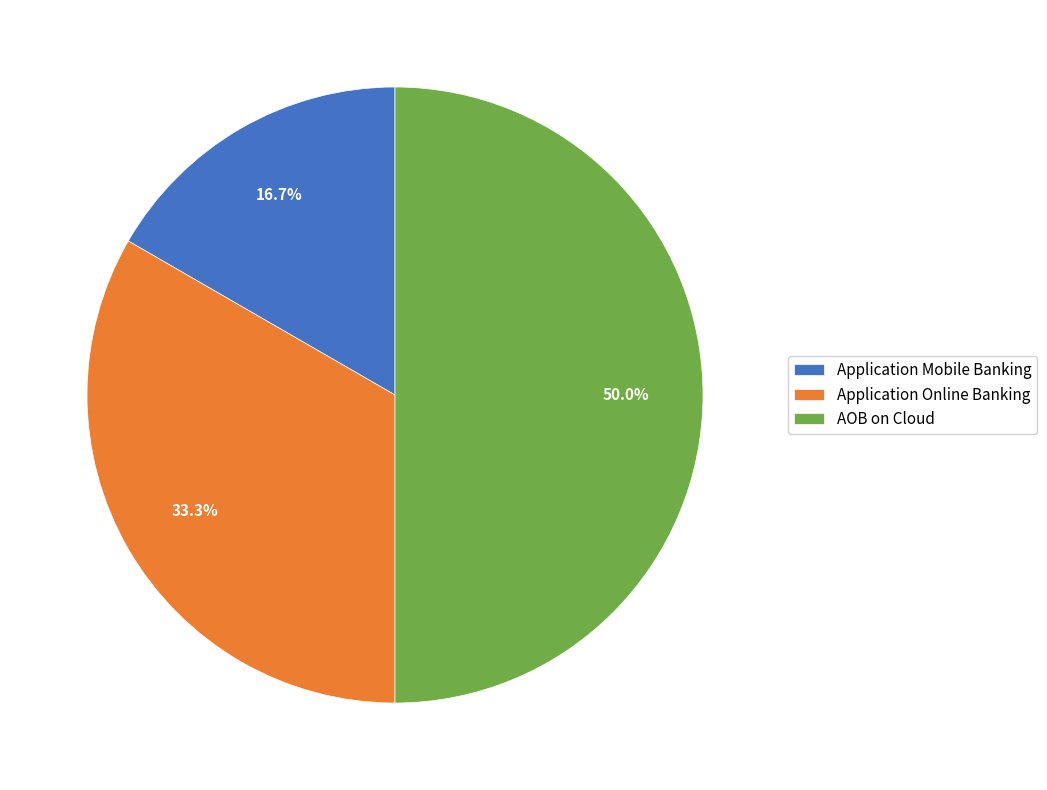

What percentage is NOT represented by AOB on Cloud?

50.0%